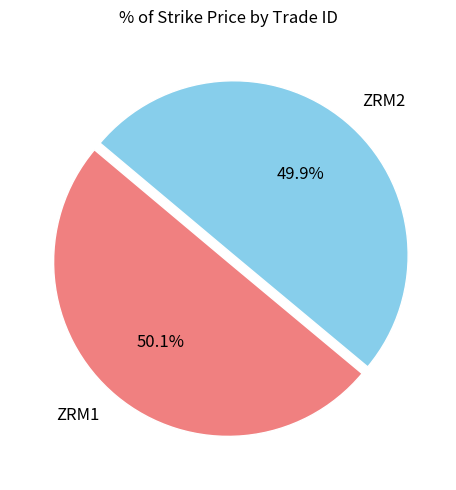

Is it true that ZRM2 is 50% of the pie?

True